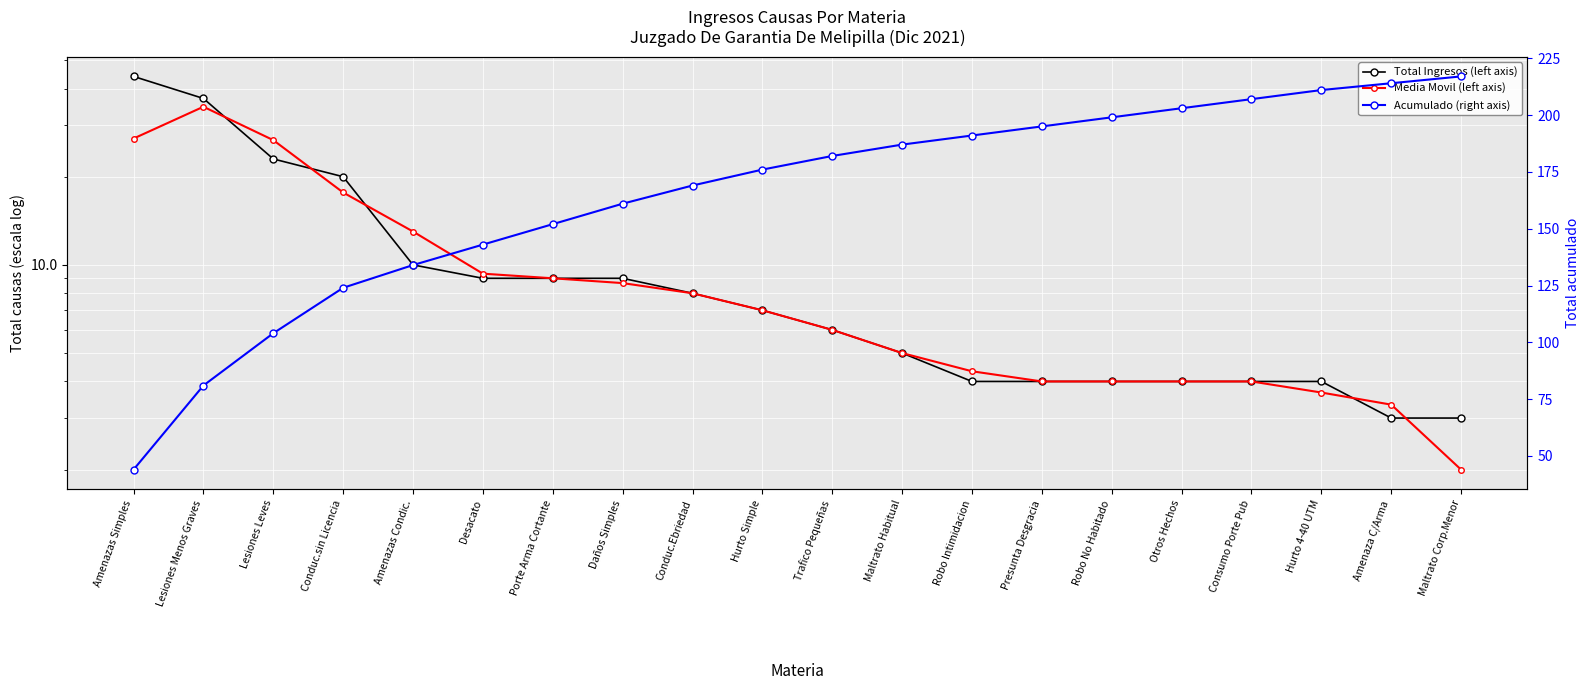

True or false: Media Movil (left axis) and Acumulado (right axis) cross at least once.

False